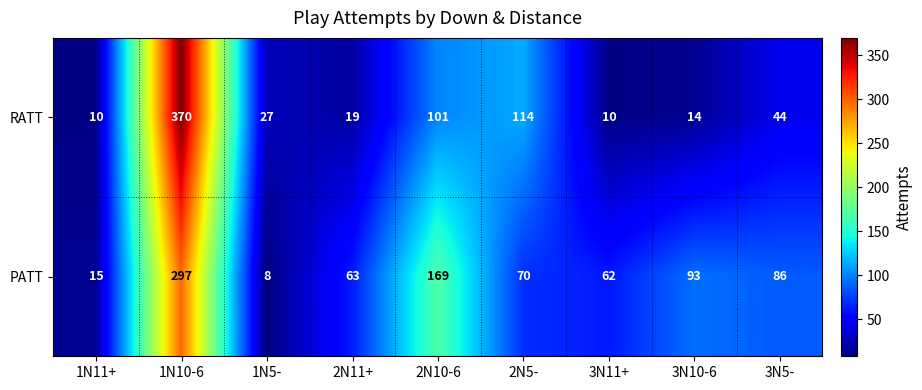

Is it true that RATT equals 15 at 3N11+?

False